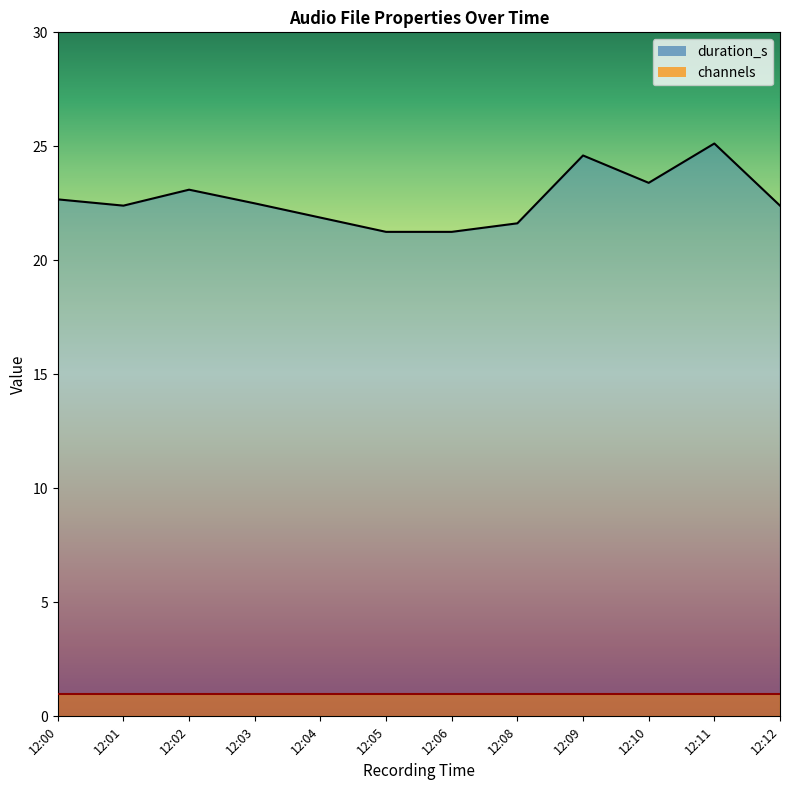

The value at 12:04 is 35.5. True or false?

False